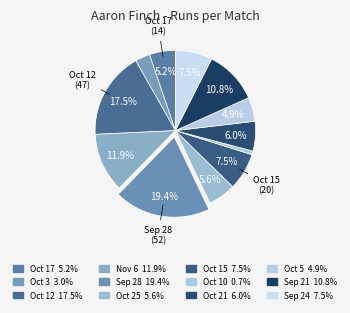

What is the smallest slice in the pie chart?

Oct 10